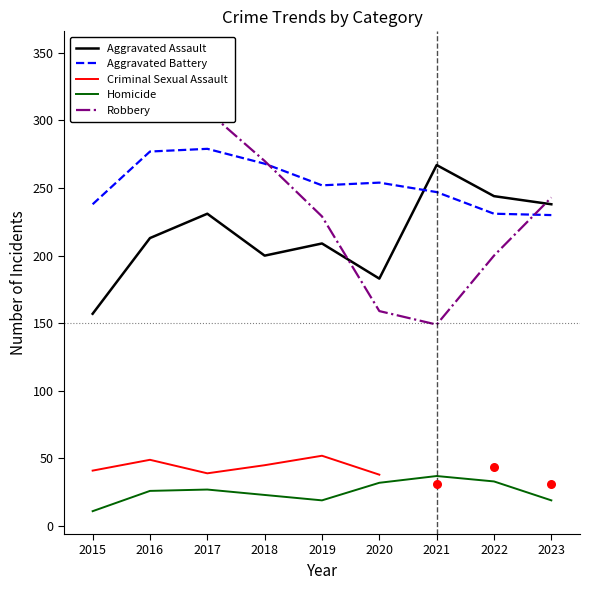

Is the value of Aggravated Battery at 2017 greater than the value of Homicide at 2021?

Yes